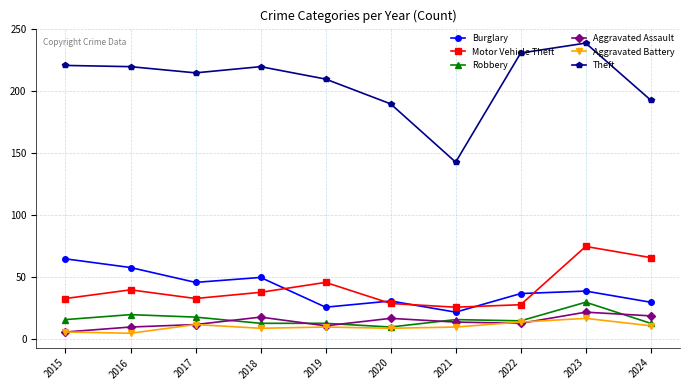

Count the number of categories in the chart.

10